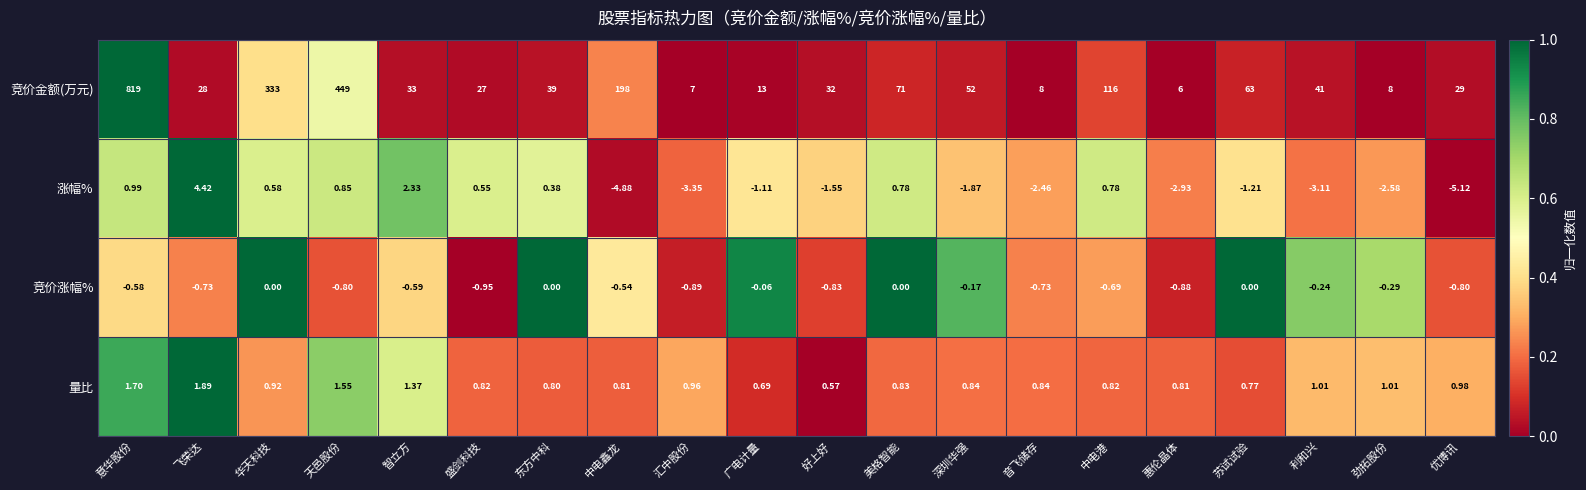

Which category has the lowest value across all series?

优博讯